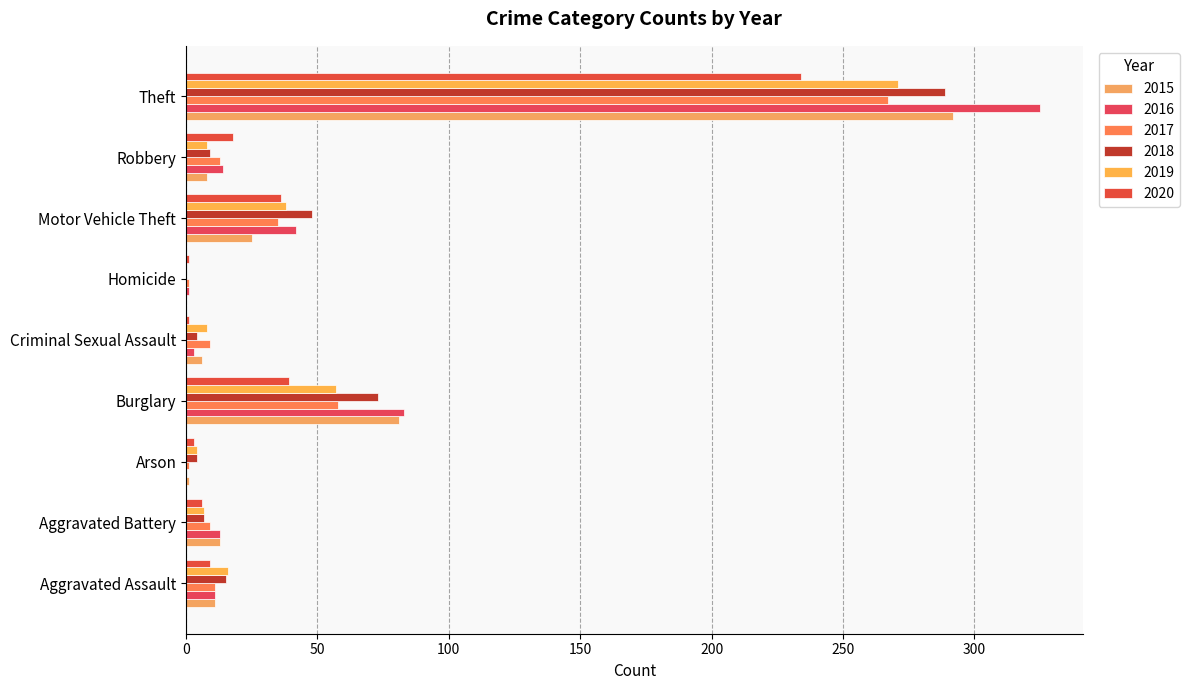

Rank the series by their maximum value, from highest to lowest.

2016, 2015, 2018, 2019, 2017, 2020